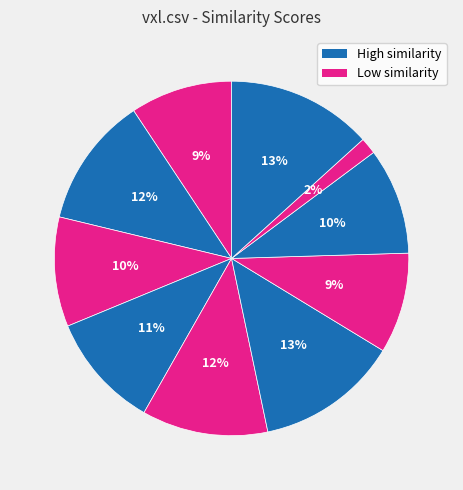

How many slices are in this pie chart?

10